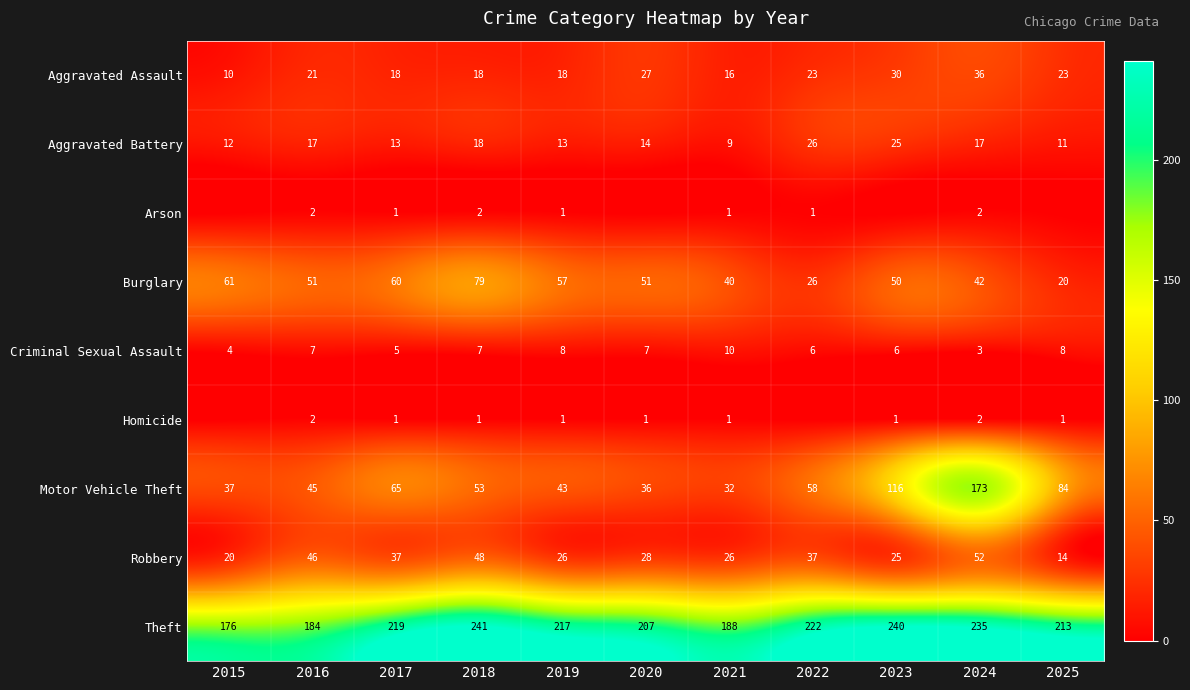

What is the maximum value for Motor Vehicle Theft?

173